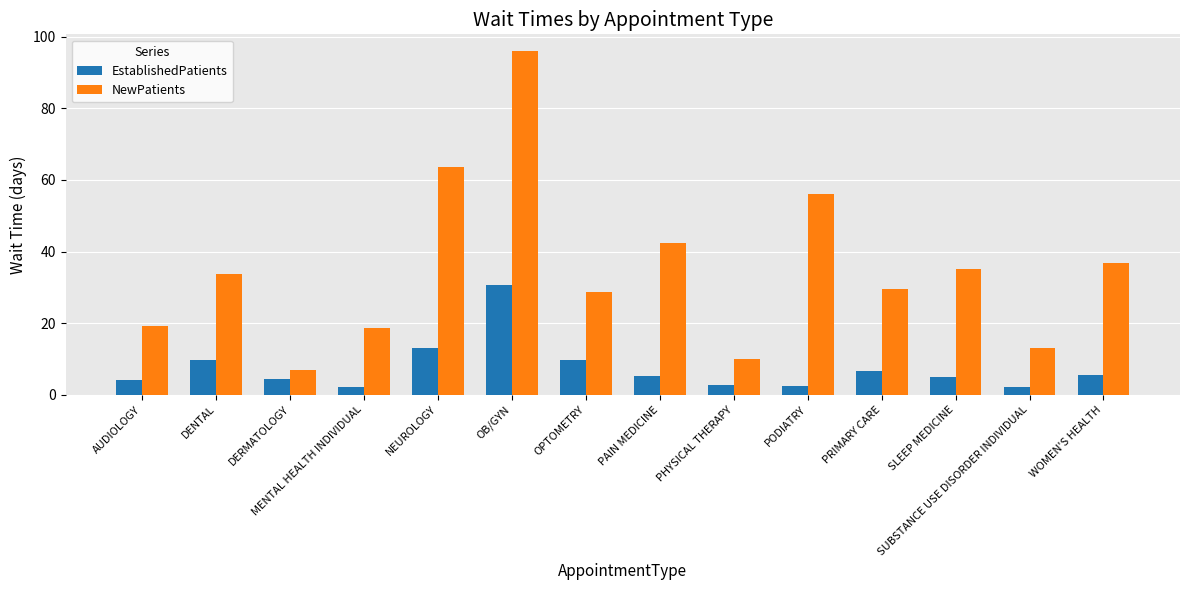

Is it true that NewPatients equals 13.7 at PODIATRY?

False